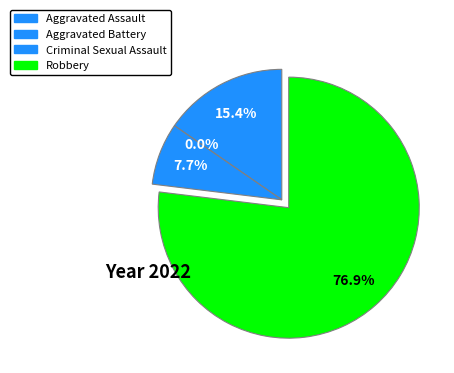

To the nearest percent, what is the combined percentage of Criminal Sexual Assault and Robbery?

85%